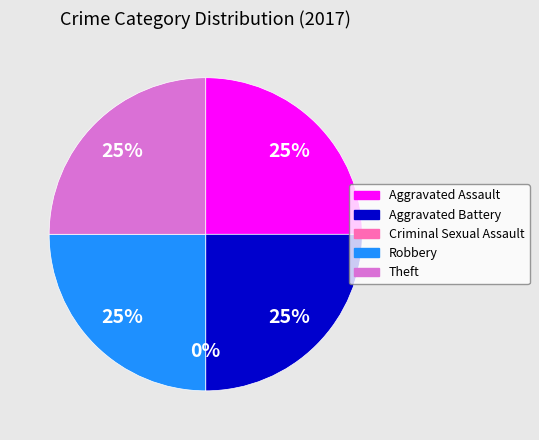

To the nearest percent, what portion does Theft represent?

25%